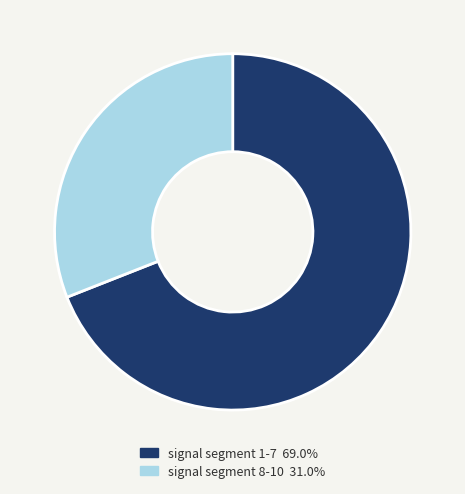

What is the ratio of the value at signal segment 8-10 31.0% to the value at signal segment 1-7 69.0%?

0.4